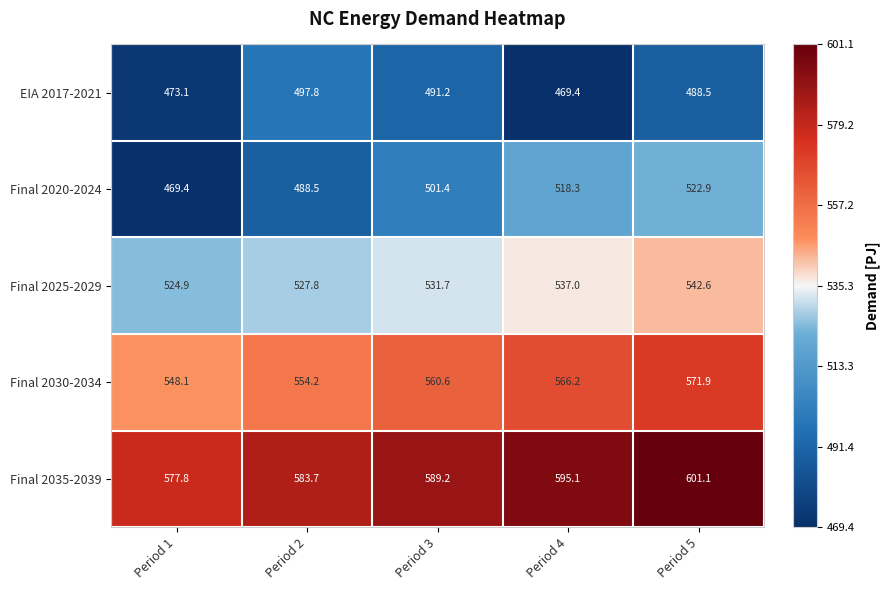

What is the sum of all Final 2035-2039 values?

2946.9